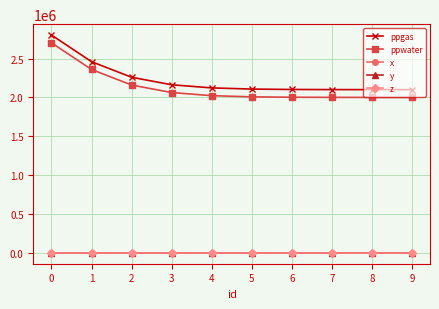

The ppgas series shows 2100660.2 at 7. True or false?

True